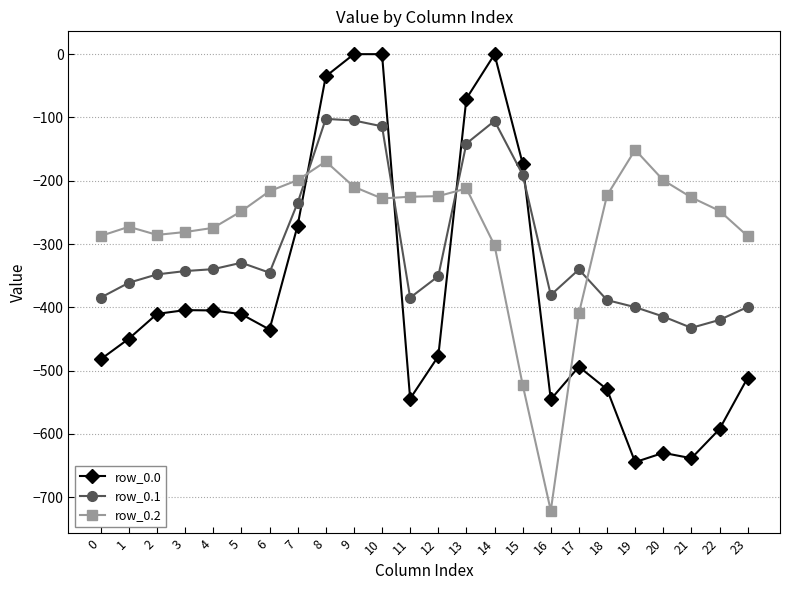

What is the approximate value of row_0.0 at 2?

-410.3